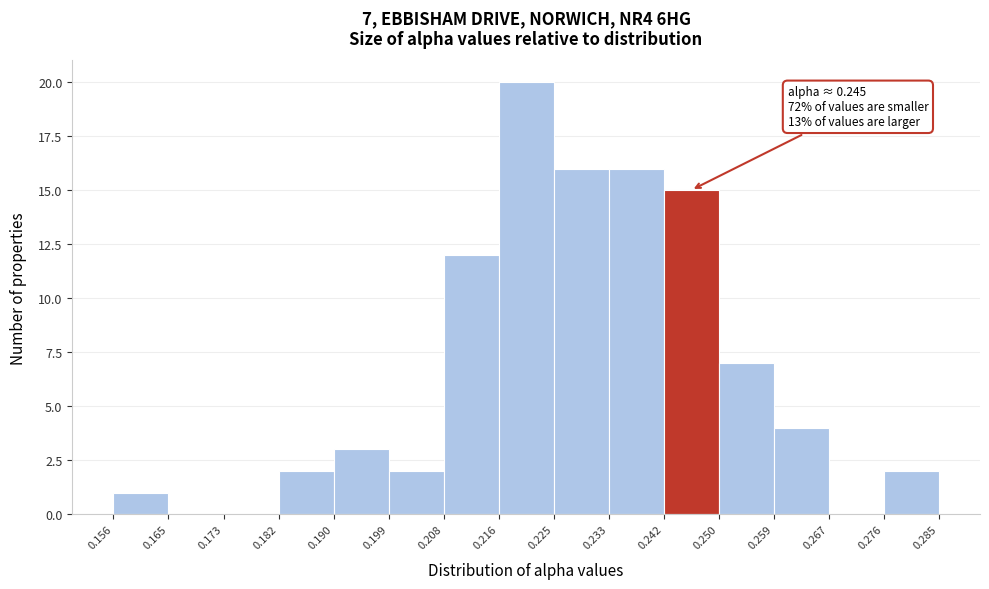

Which range on the x-axis has the tallest bar?

0.216 to 0.225